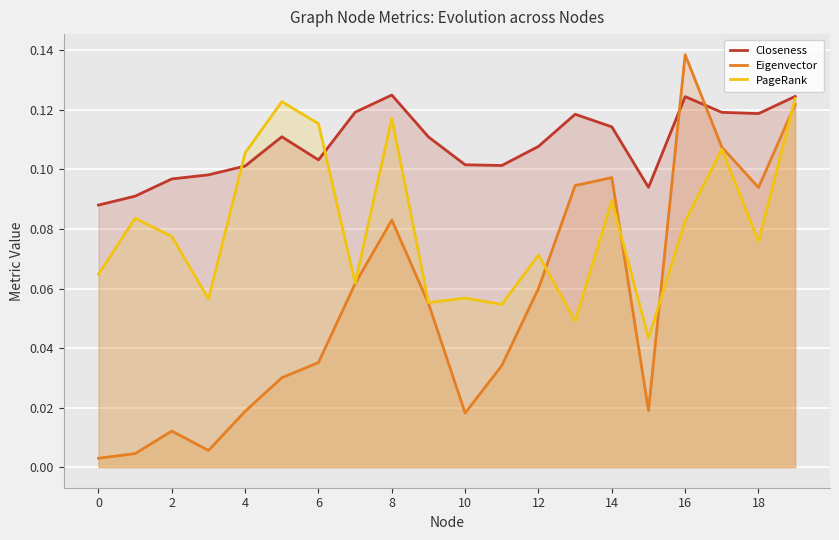

Which label corresponds to the largest value in the chart?

16